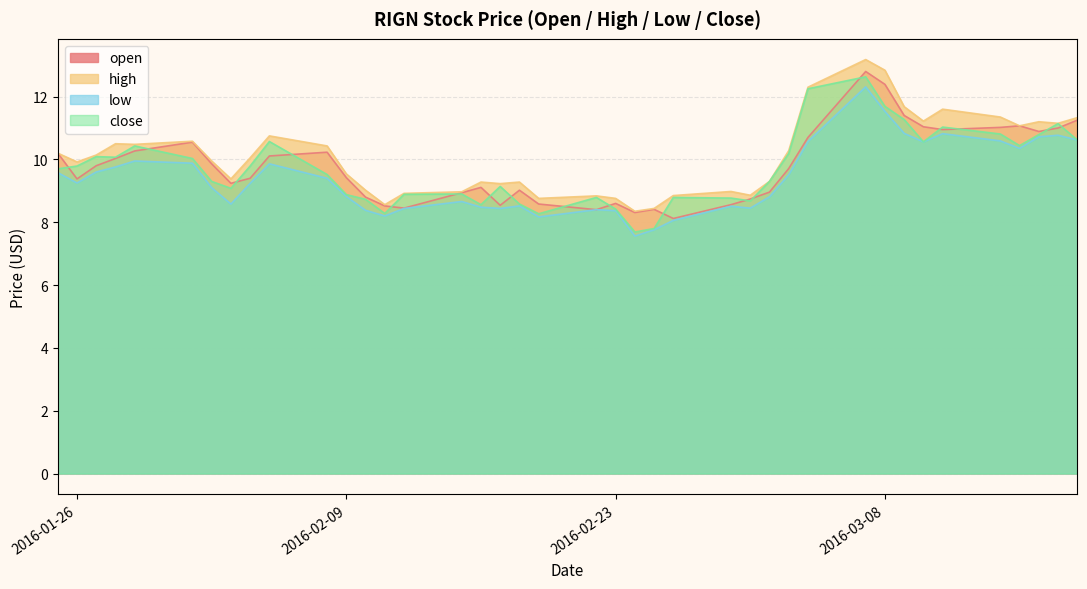

What value does the open series have at 2016-03-16?

10.9